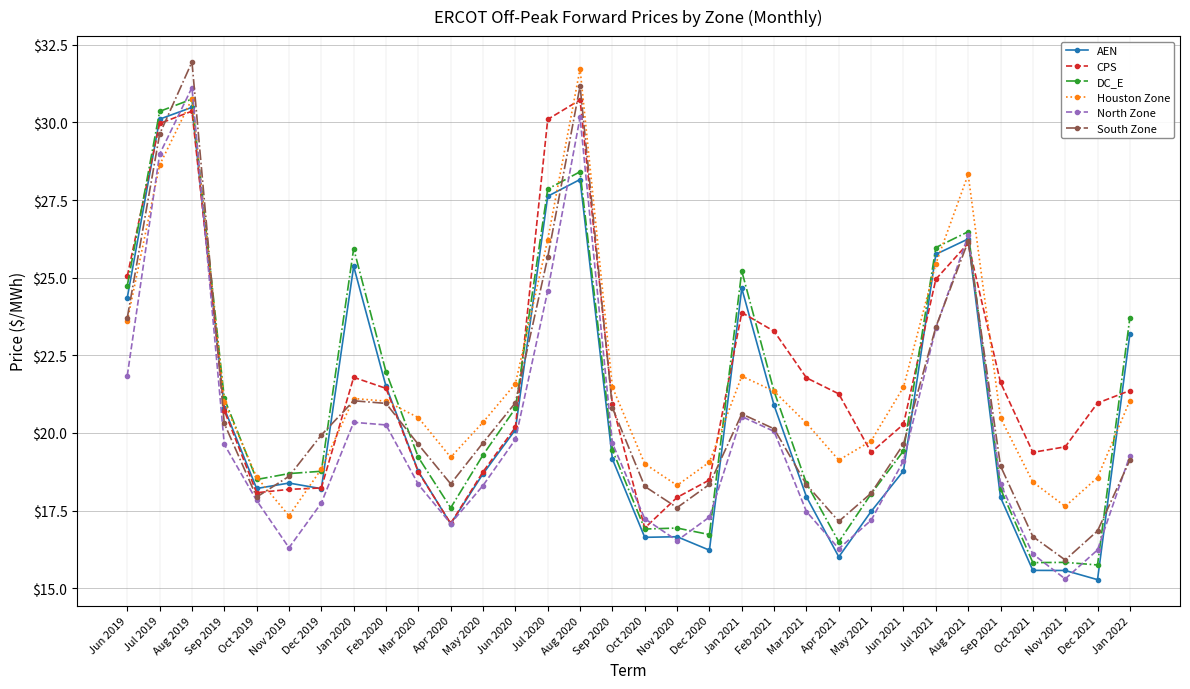

What are all the series names shown in the legend?

AEN, CPS, DC_E, Houston Zone, North Zone, South Zone